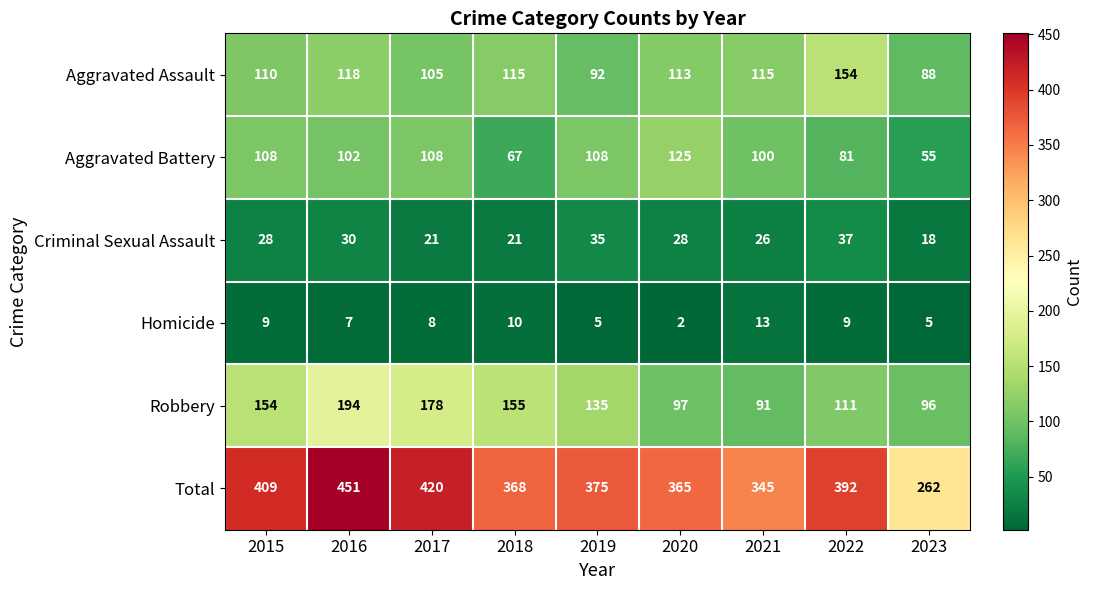

The Aggravated Assault series shows 88 at 2023. True or false?

True